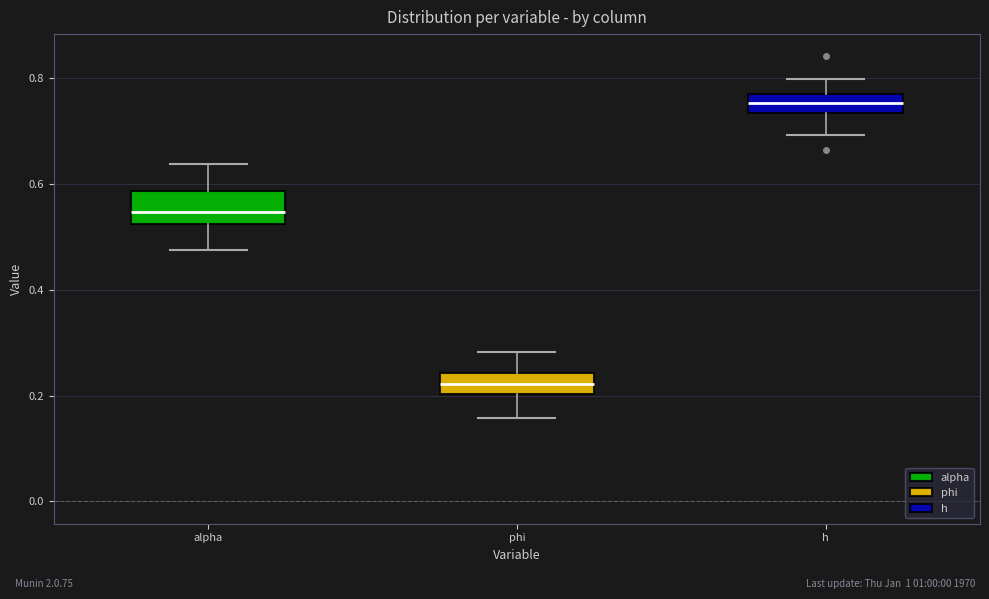

Where does the median line of the box for h sit on the y-axis? The values are not printed on the chart, so give them approximately, as read against the axis.

0.76